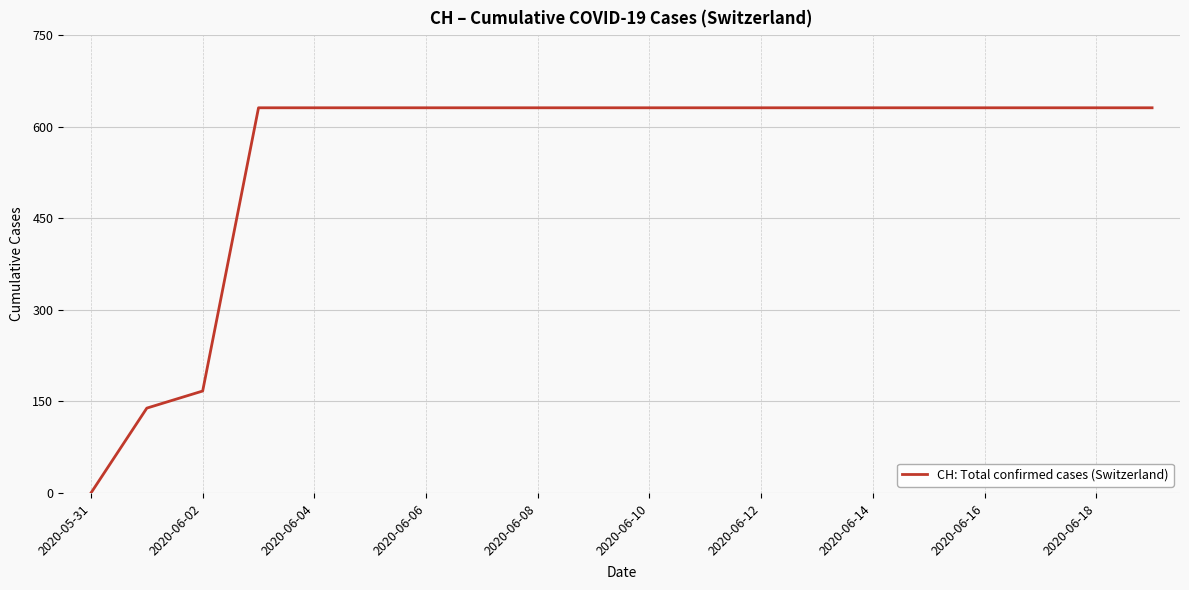

What is the difference between the maximum and minimum values?

631